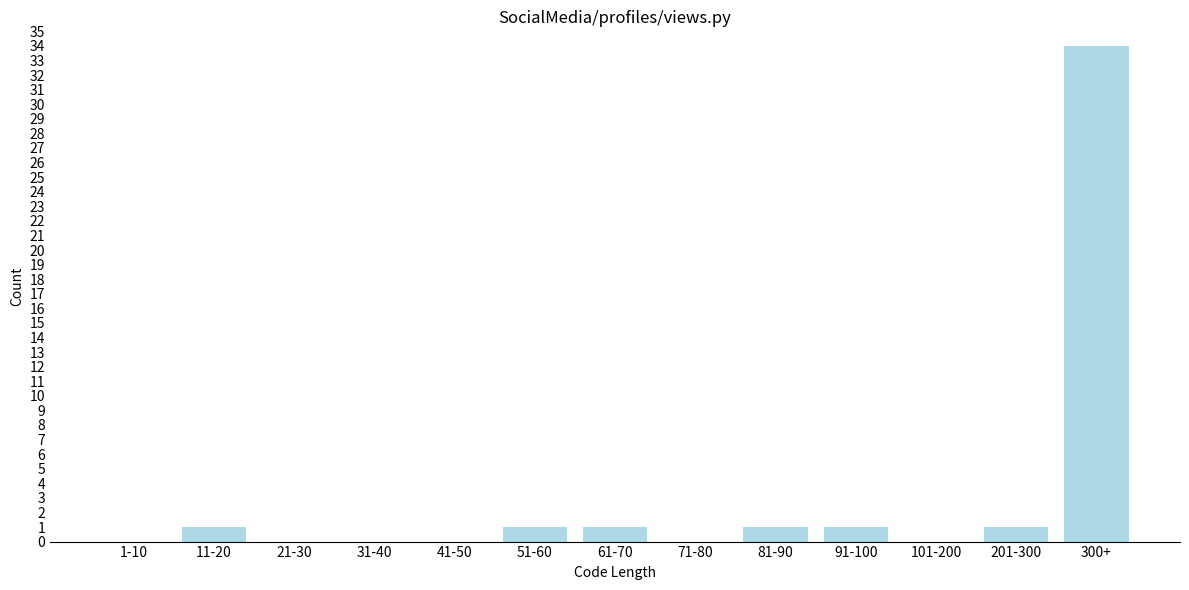

Reading right to left, list all the values displayed in this chart.

300+=34	201-300=1	101-200=0	91-100=1	81-90=1	71-80=0	61-70=1	51-60=1	41-50=0	31-40=0	21-30=0	11-20=1	1-10=0